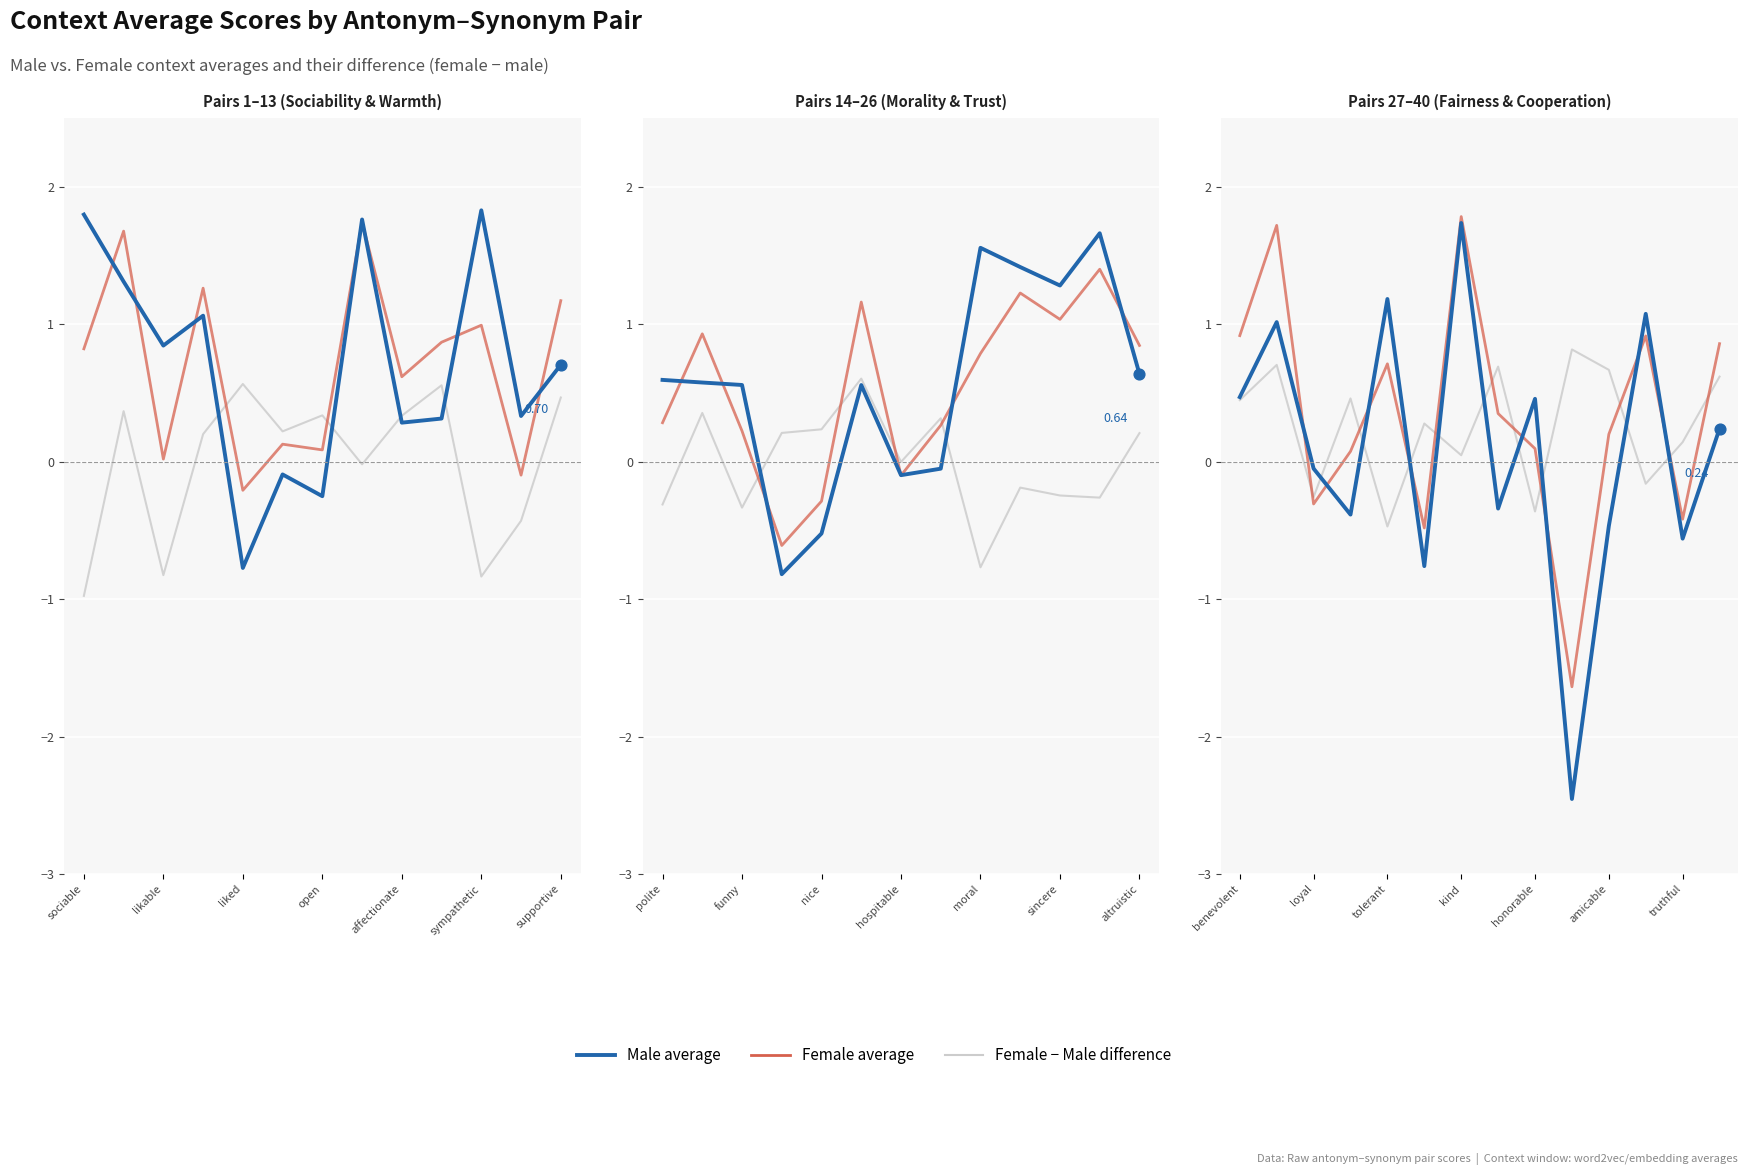

Is the value of average_female-male at 7 greater than the value of context_average_male at affectionate?

No